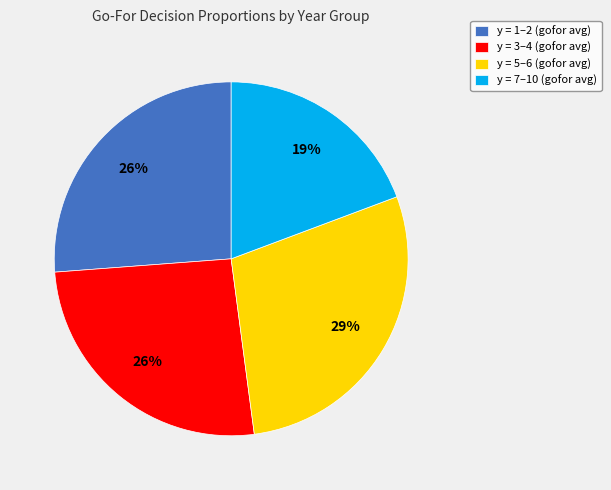

Which slice is the smallest?

y = 7–10 (gofor avg)